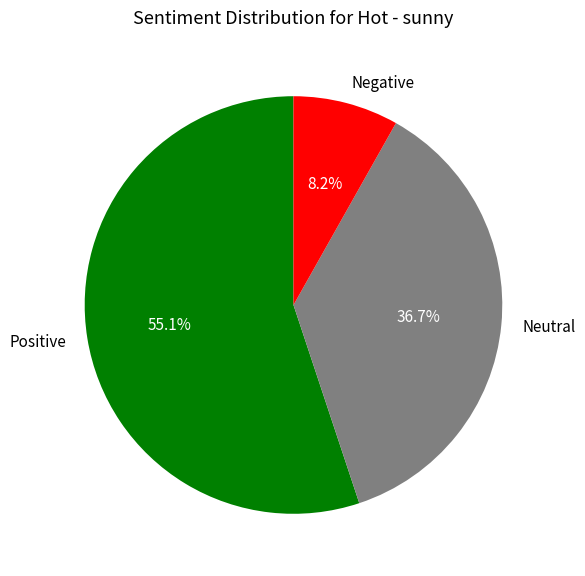

Rank the categories by value from highest to lowest.

Positive, Neutral, Negative